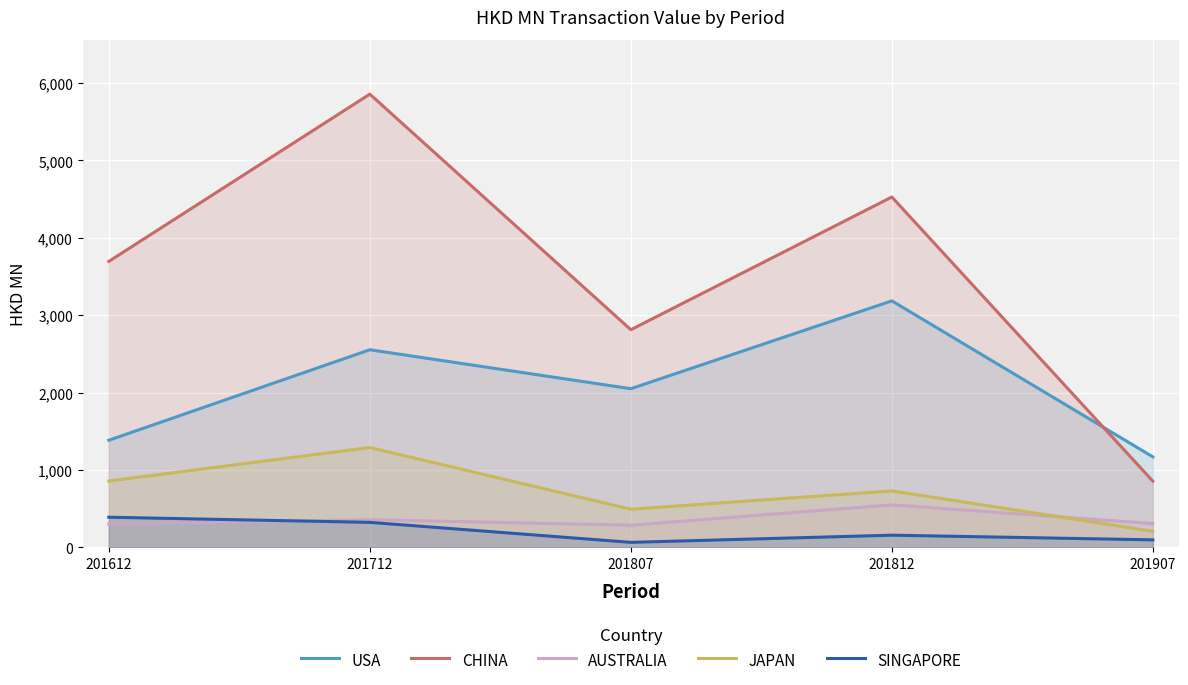

At how many categories does at least one series exceed 3499?

3